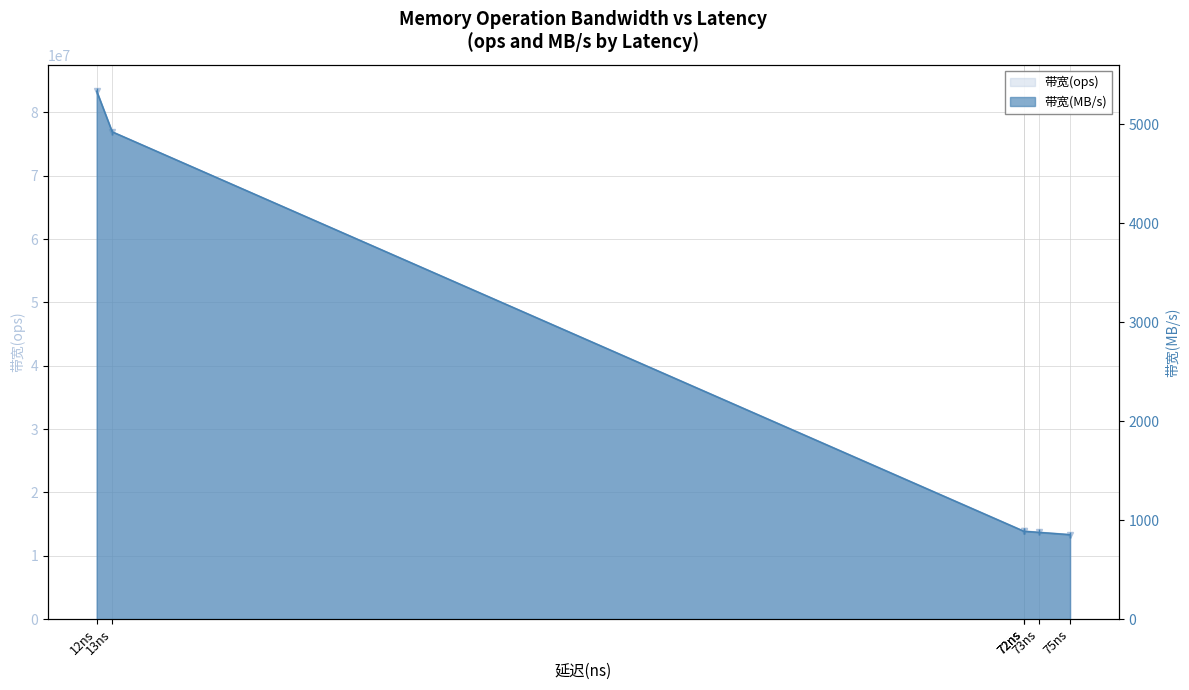

True or false: 带宽(ops) has more than 2 points higher than both neighbors.

False